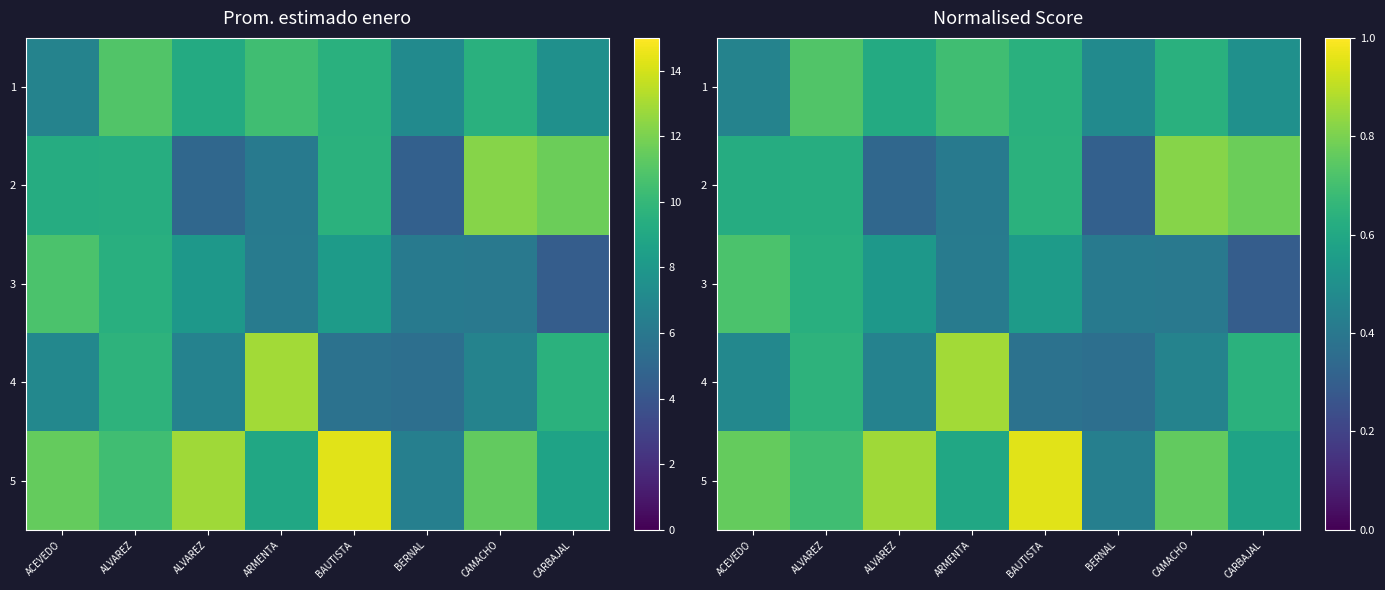

Where is 5 nearest to the value 0?

BERNAL